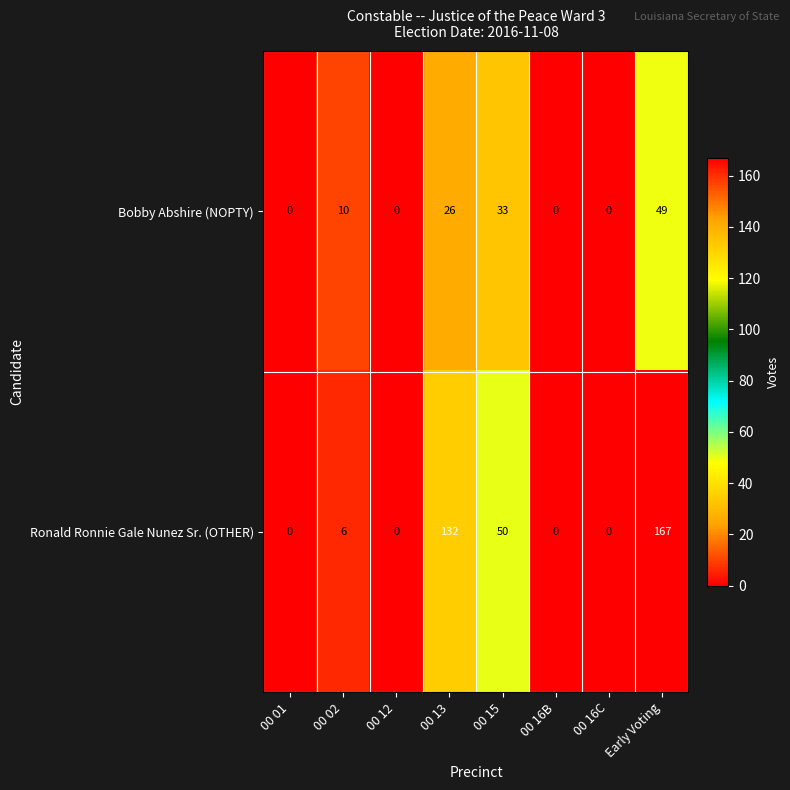

How many series are shown in this chart?

2